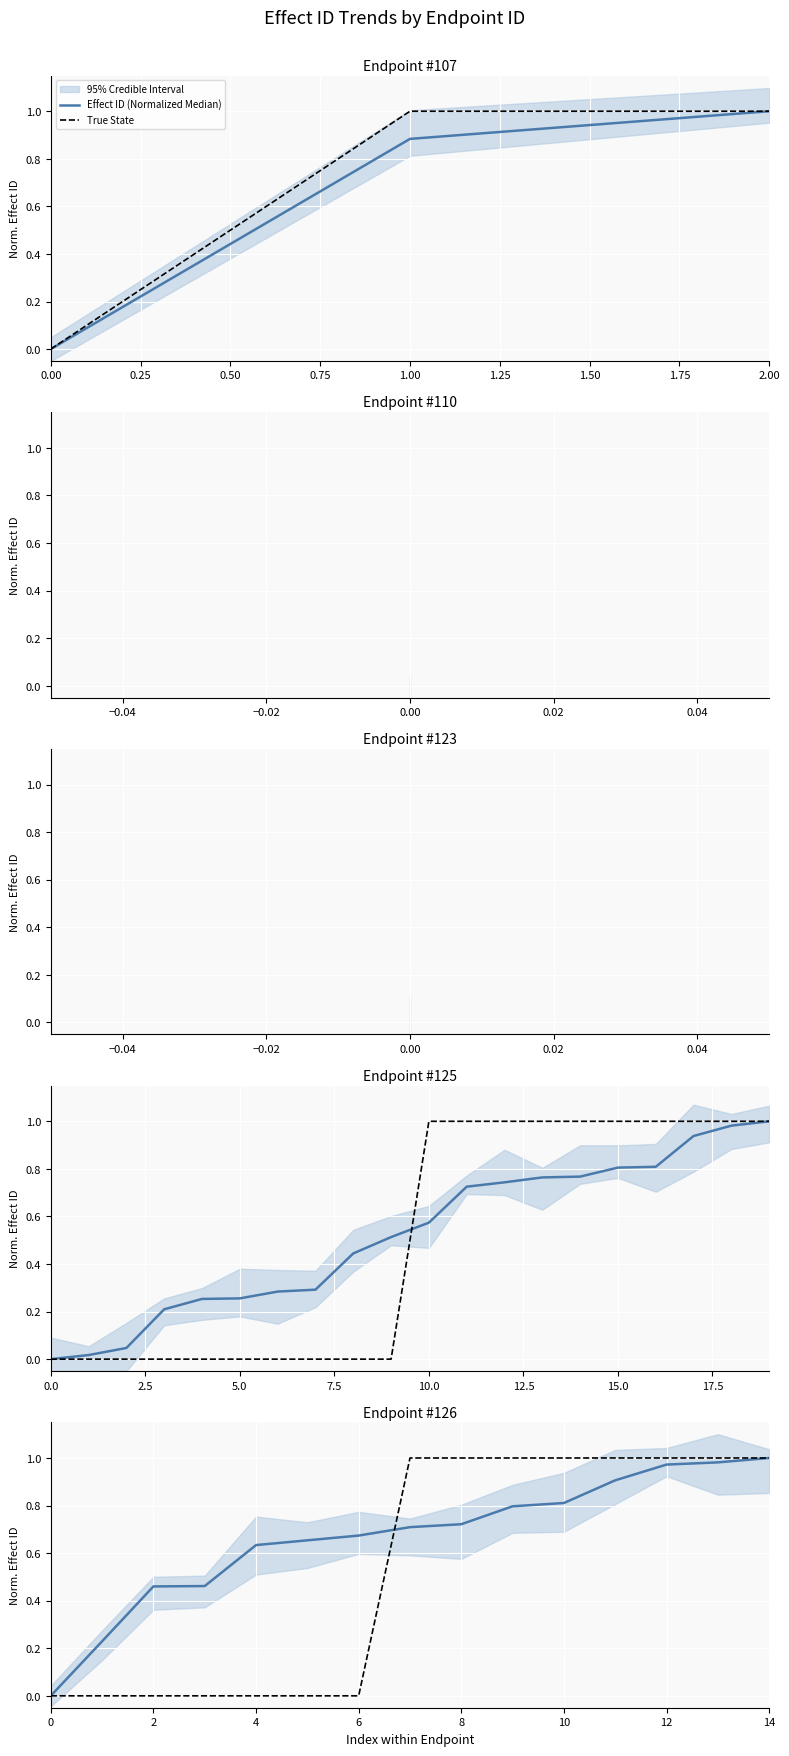

At how many categories does at least one series exceed 0?

14